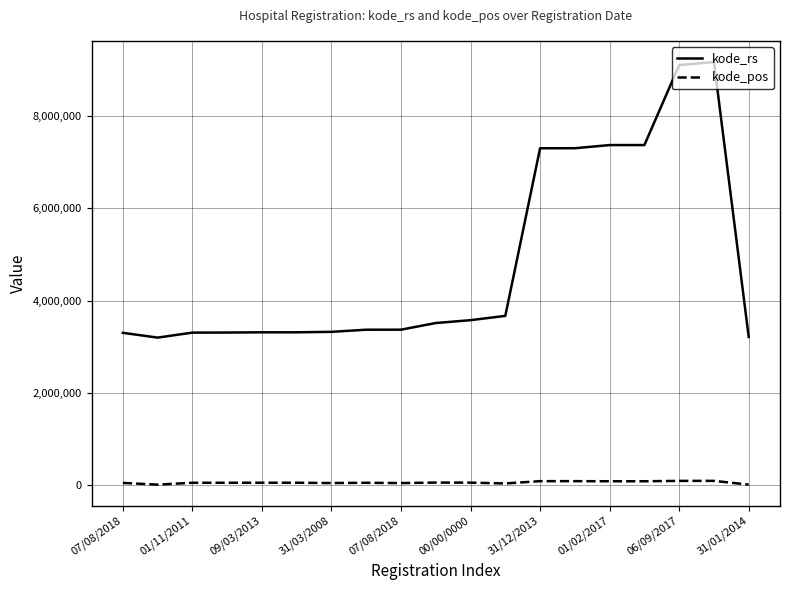

True or false: kode_pos and kode_rs intersect in this chart.

False